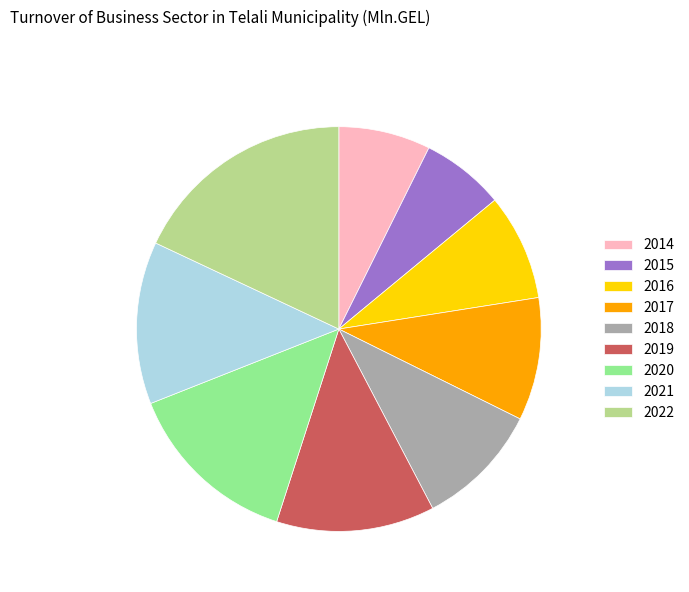

Which slice is the smallest?

2015